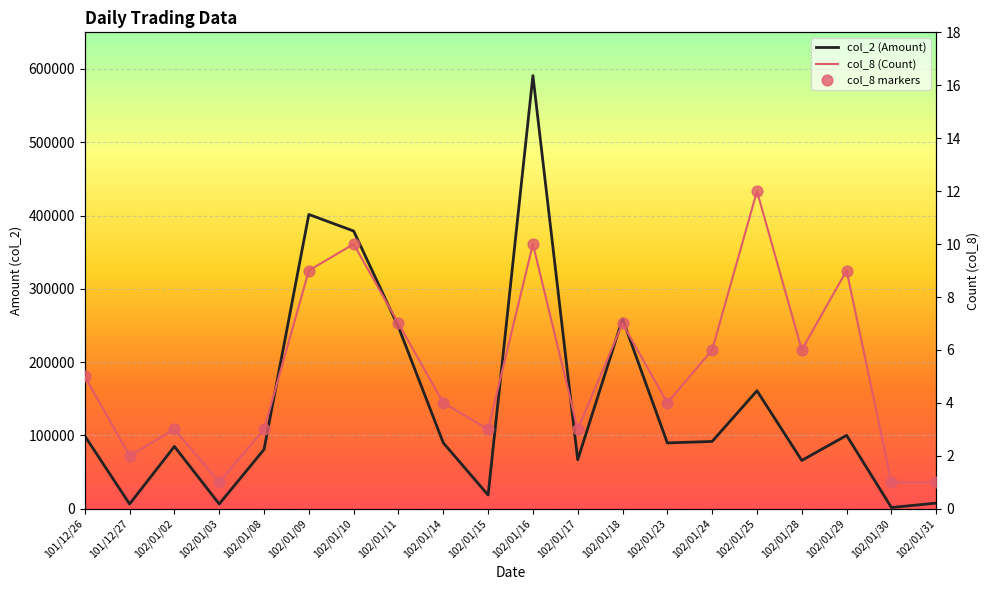

At which category is the sum across all series the highest?

102/01/16